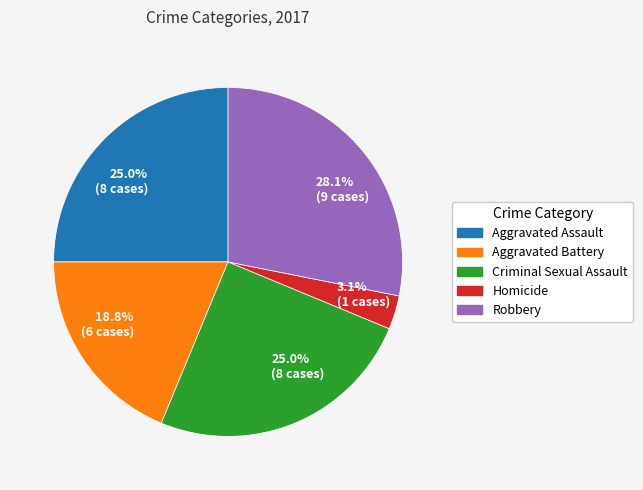

To the nearest percent, what is the difference between the Aggravated Assault and Homicide slice percentages?

22%